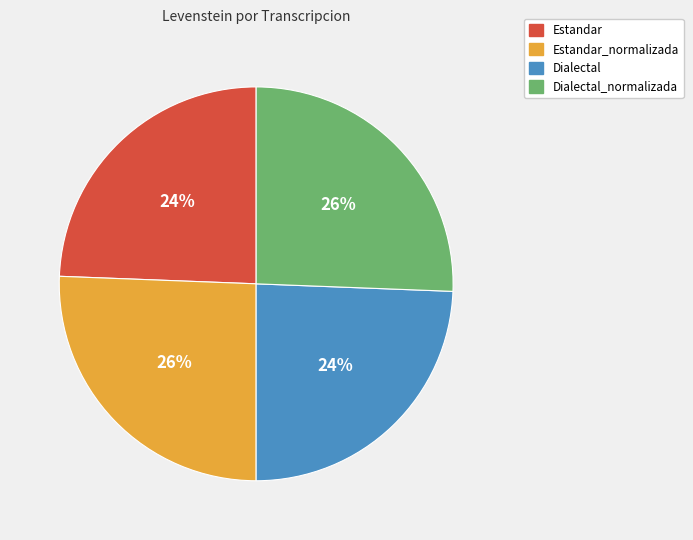

To the nearest percent, what is the combined percentage of Dialectal and Dialectal_normalizada?

50%